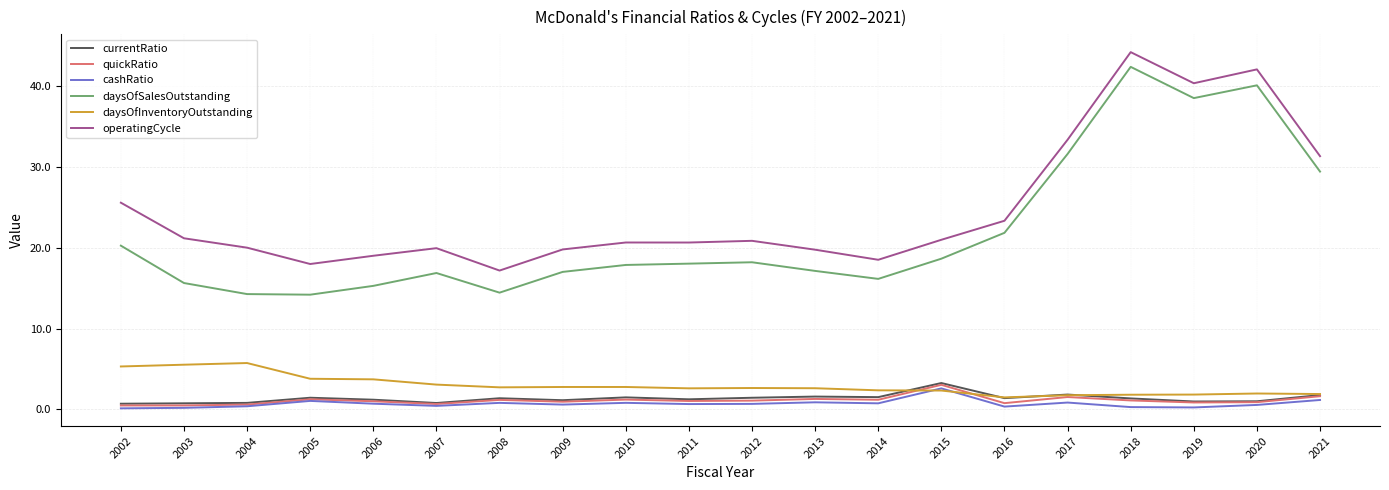

True or false: currentRatio and daysOfInventoryOutstanding cross at least once.

True